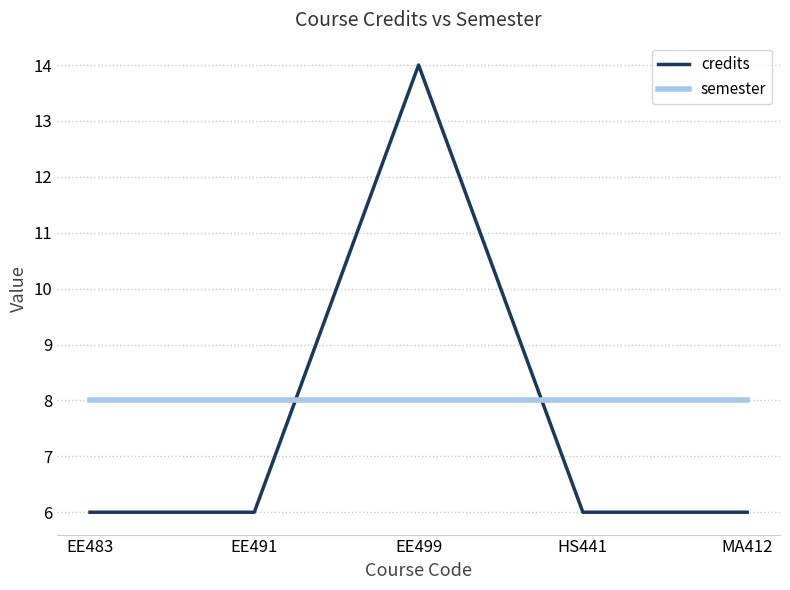

Rank the series by their average value, from highest to lowest.

semester, credits